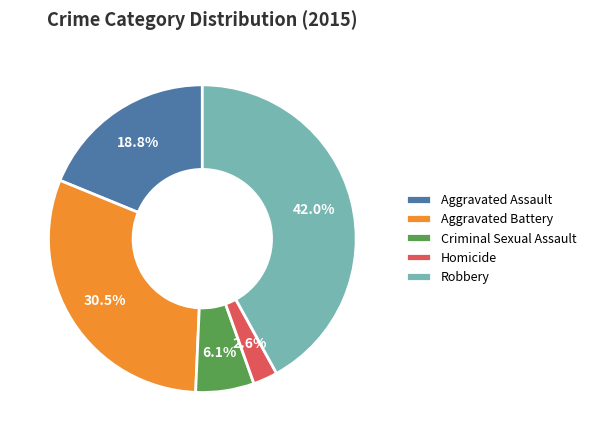

Which slice is the smallest?

Homicide